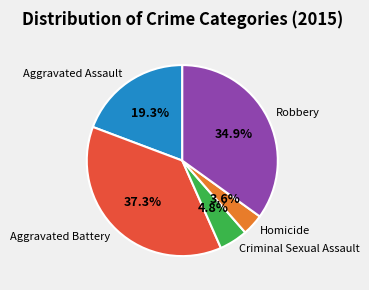

What portion of the pie excludes Homicide?

96.4%